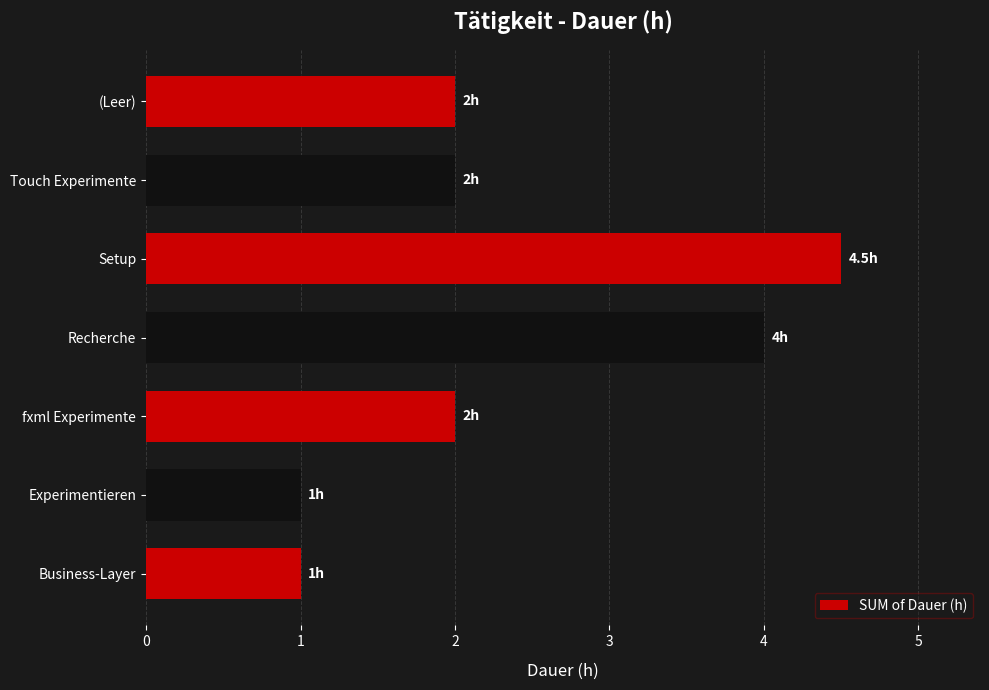

What is the approximate value at fxml Experimente?

2.0